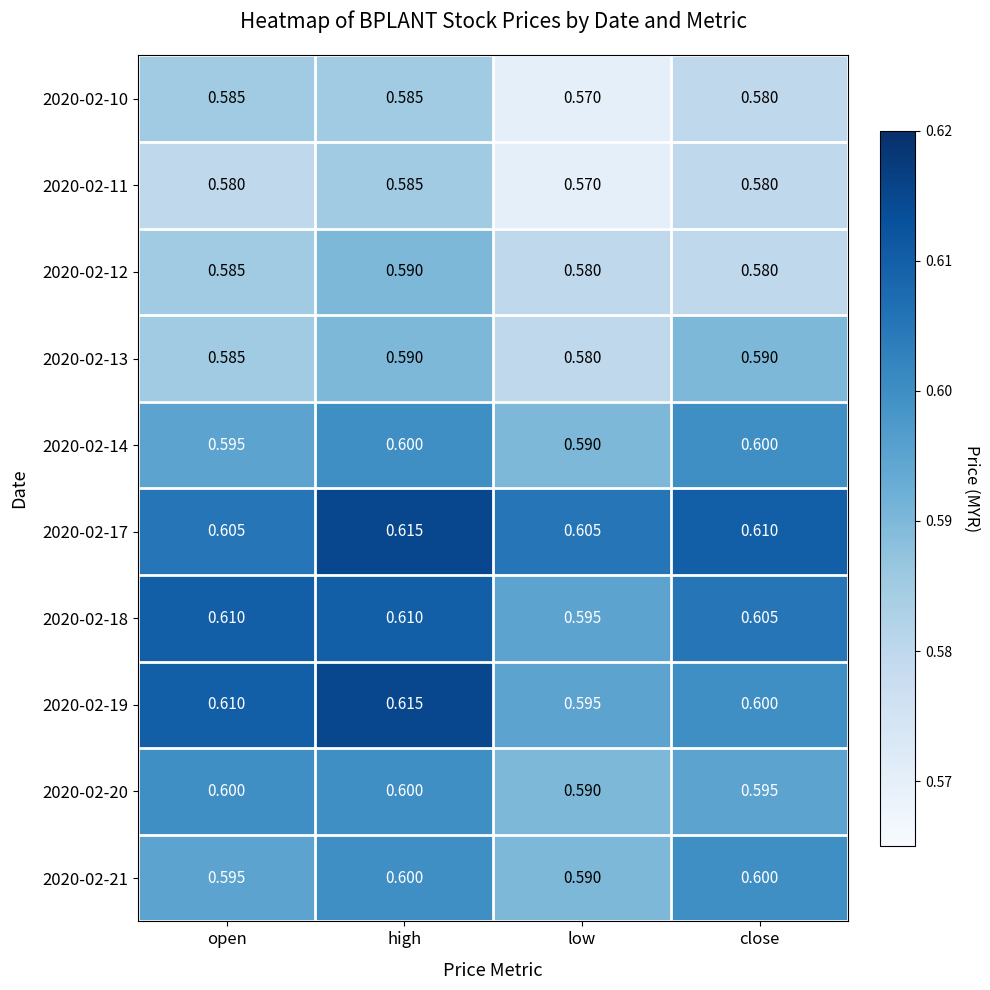

Count the number of data series in this chart.

10